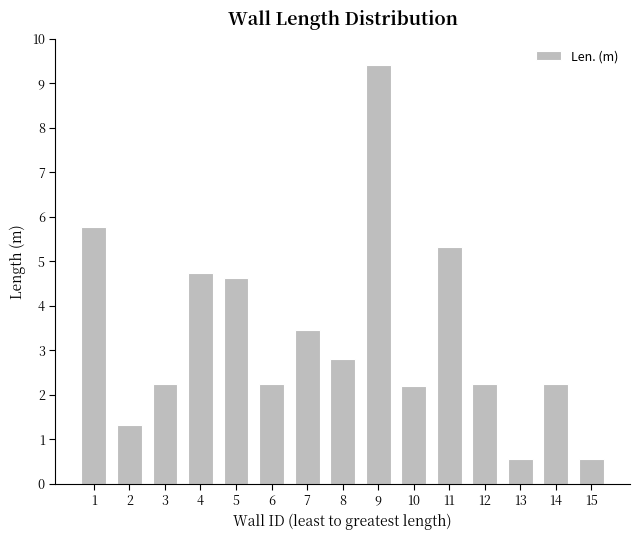

Approximately how many times larger is the value at 3 compared to 5?

0.5